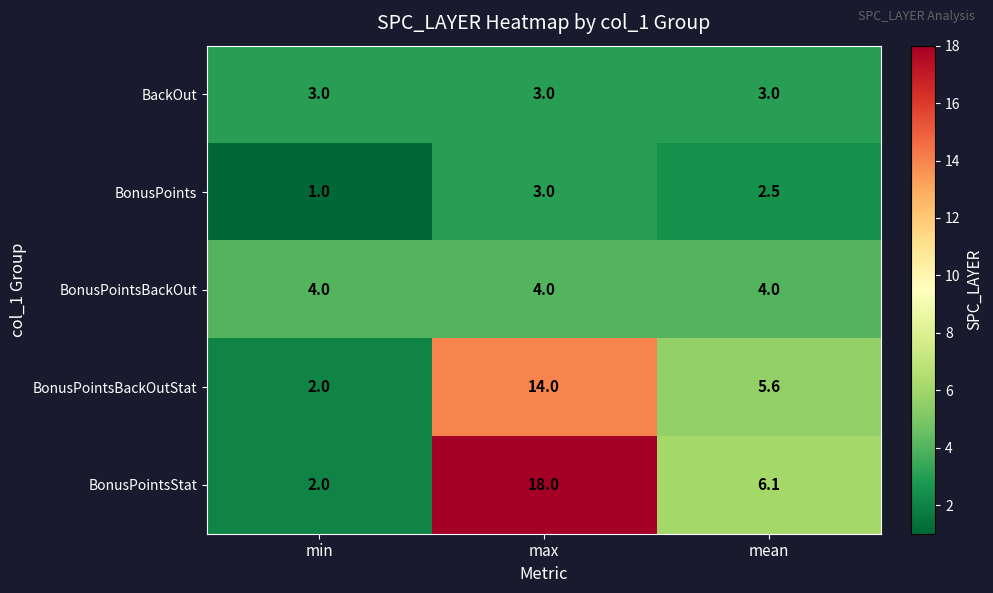

Which series has the largest range (max minus min)?

BonusPointsStat